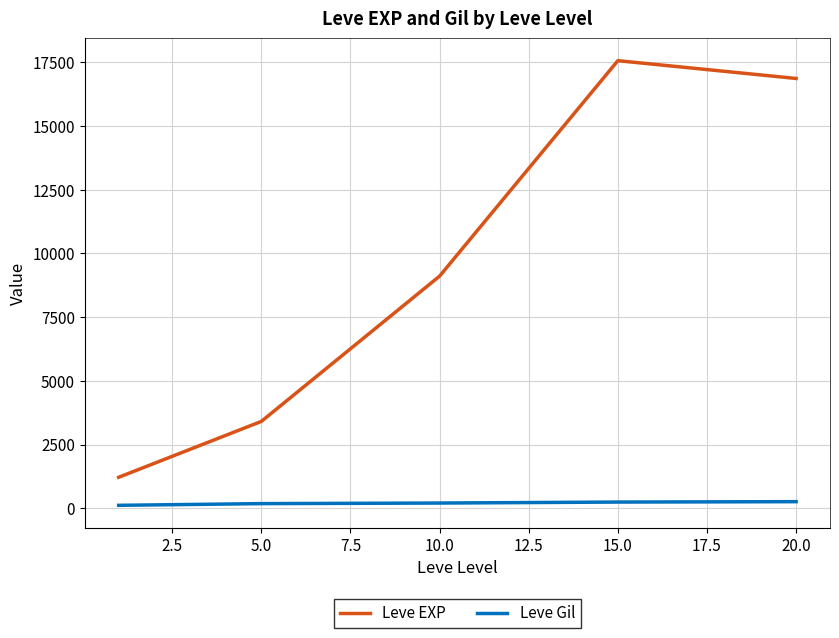

Rank the series by their average value, from lowest to highest.

Leve Gil, Leve EXP